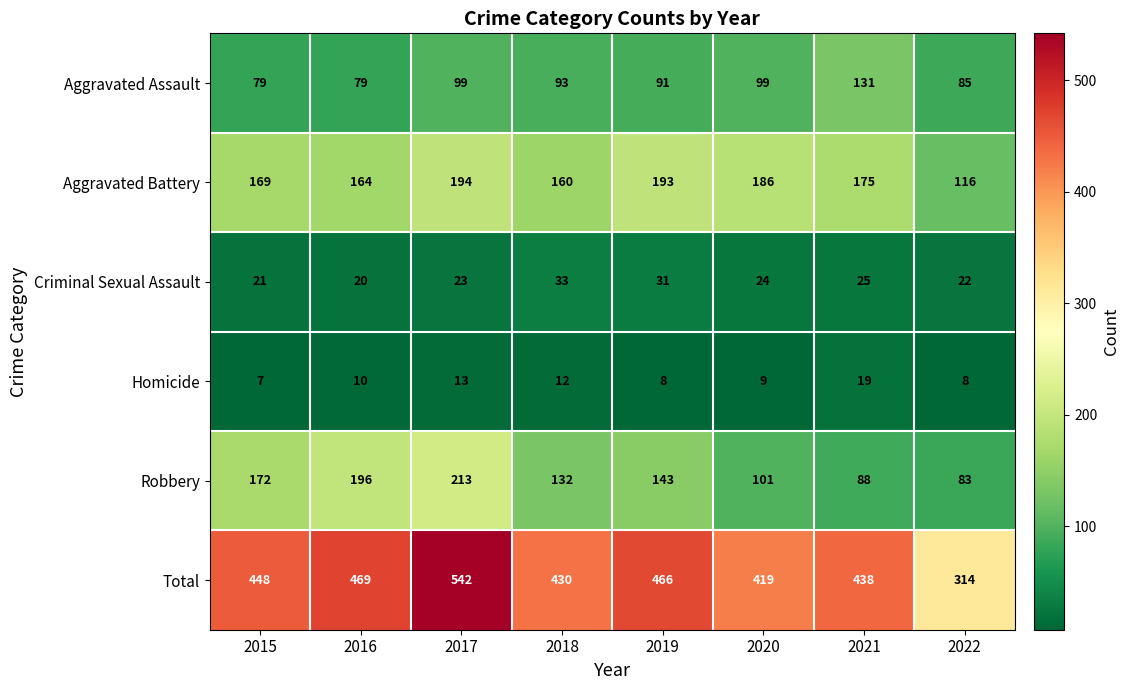

Which label corresponds to the smallest value in the chart?

2015